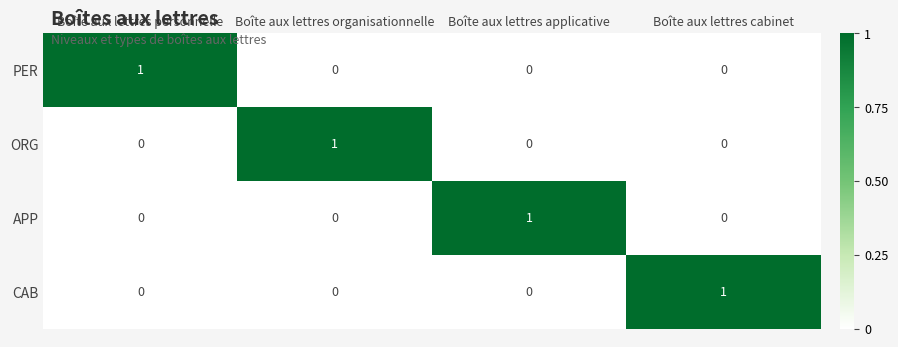

The value of ORG at Boîte aux lettres organisationnelle is 1. True or false?

True